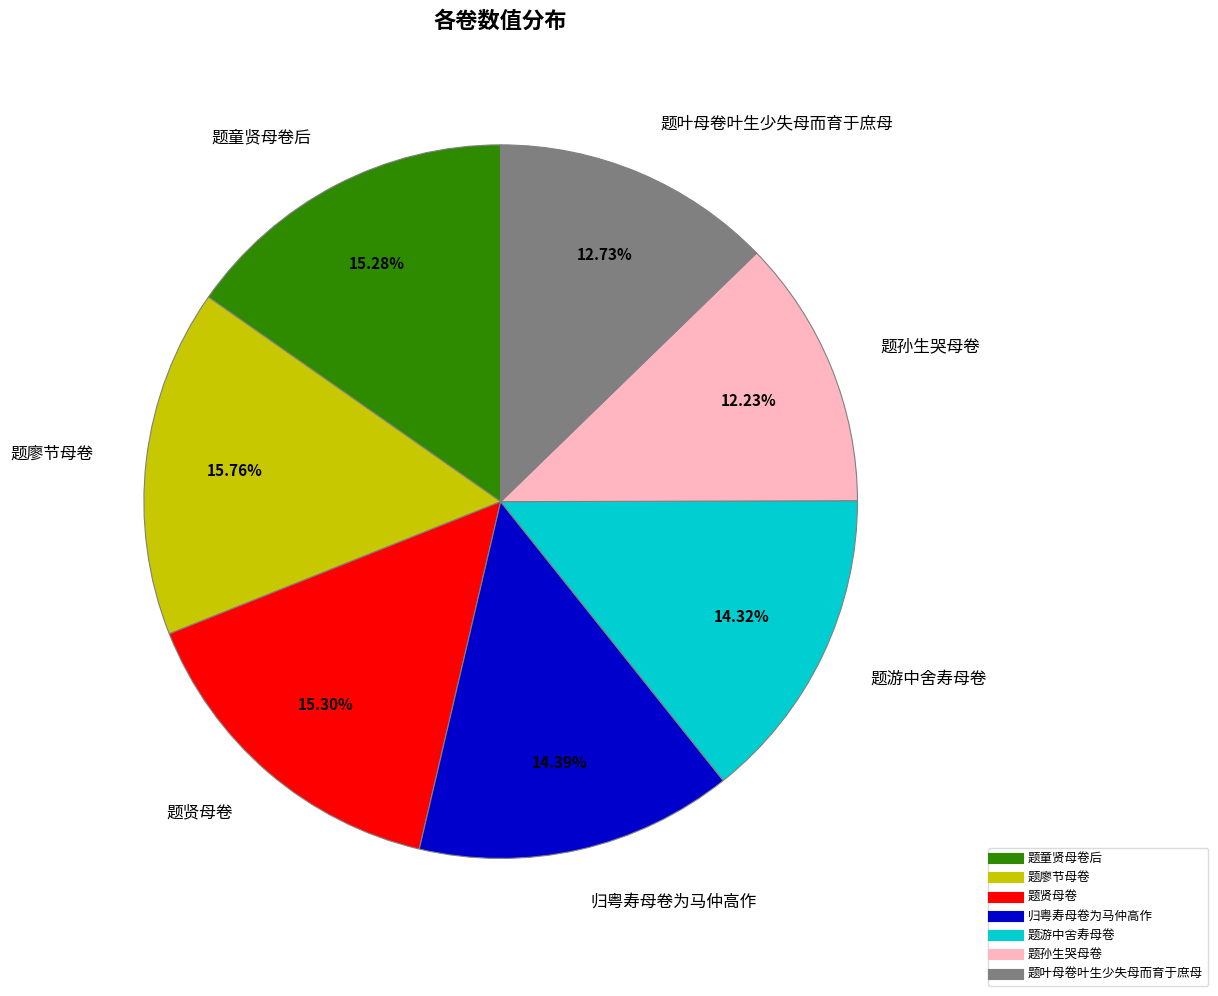

Is there a majority slice in this chart?

No